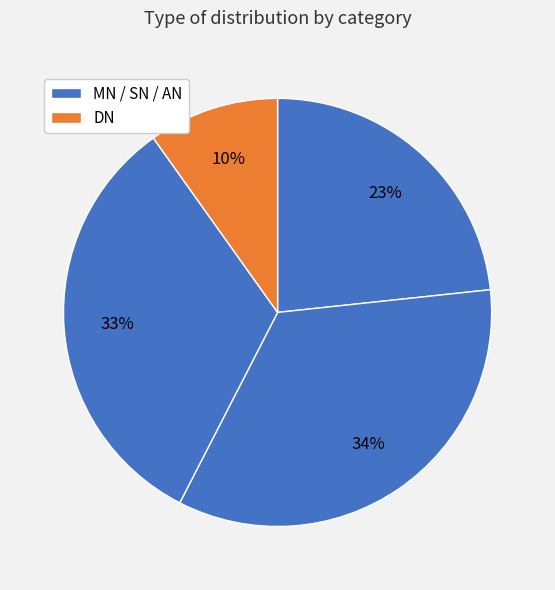

How many segments does this pie chart have?

4